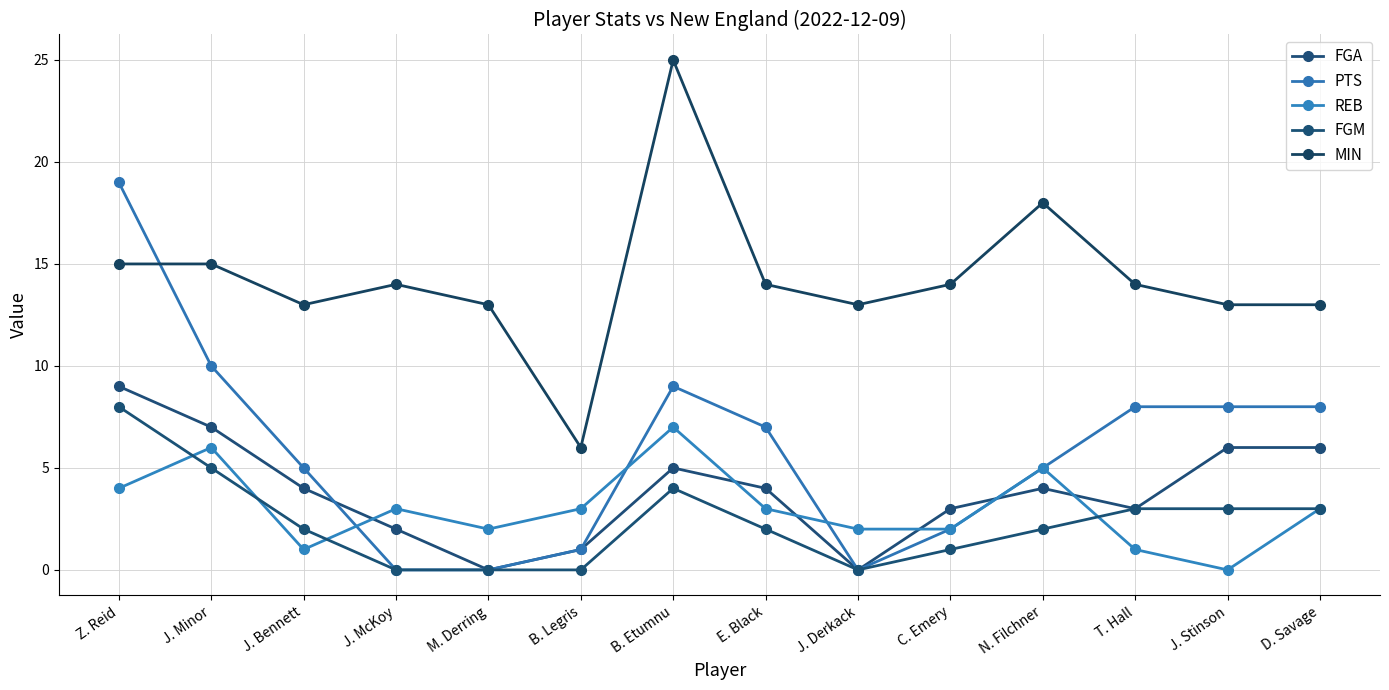

What is the value of the FGA point at the 13th from the left?

6